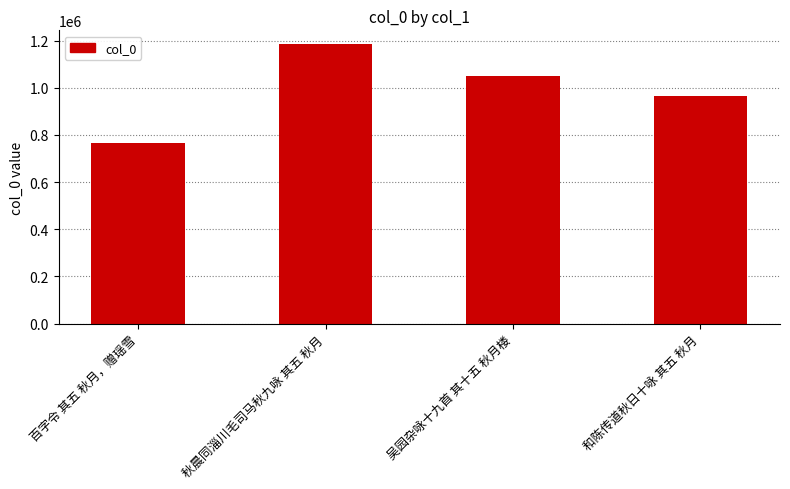

What is the ratio of the value at 和陈传道秋日十咏 其五 秋月 to the value at 吴园杂咏十九首 其十五 秋月楼?

0.9